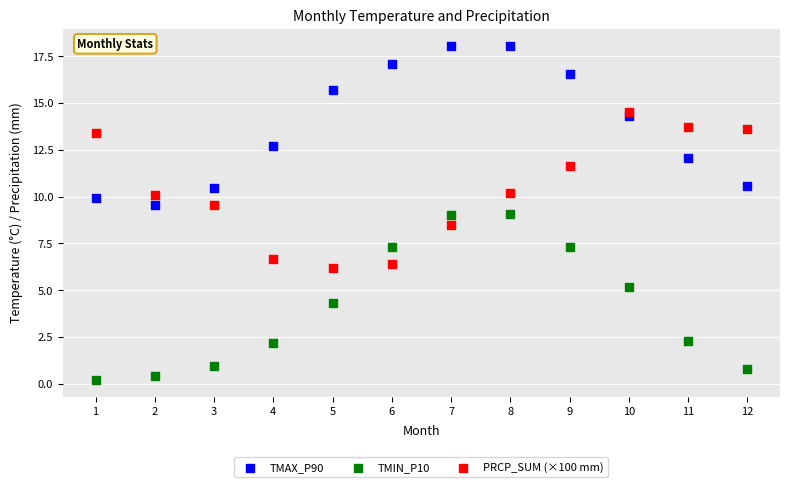

What are all the series names shown in the legend?

TMAX_P90, TMIN_P10, PRCP_SUM (×100 mm)